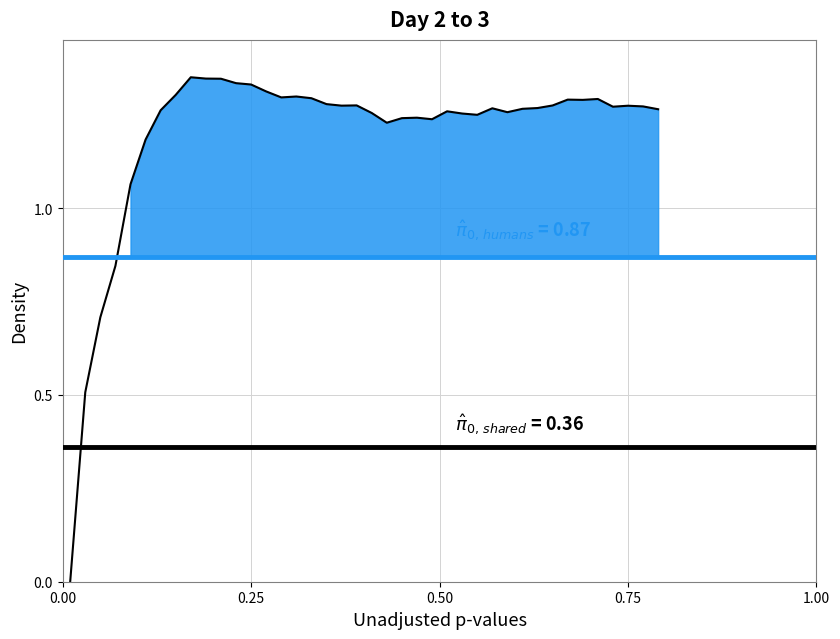

Reading right to left, list all the values displayed in this chart.

1.3	1.3	1.3	1.3	1.3	1.3	1.3	1.3	1.3	1.3	1.3	1.3	1.2	1.3	1.3	1.2	1.2	1.2	1.2	1.3	1.3	1.3	1.3	1.3	1.3	1.3	1.3	1.3	1.3	1.3	1.3	1.4	1.3	1.3	1.2	1.1	0.8	0.7	0.5	0.0